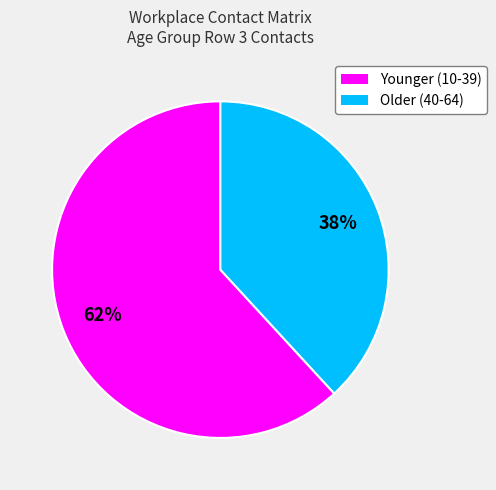

How many slices are in this pie chart?

2